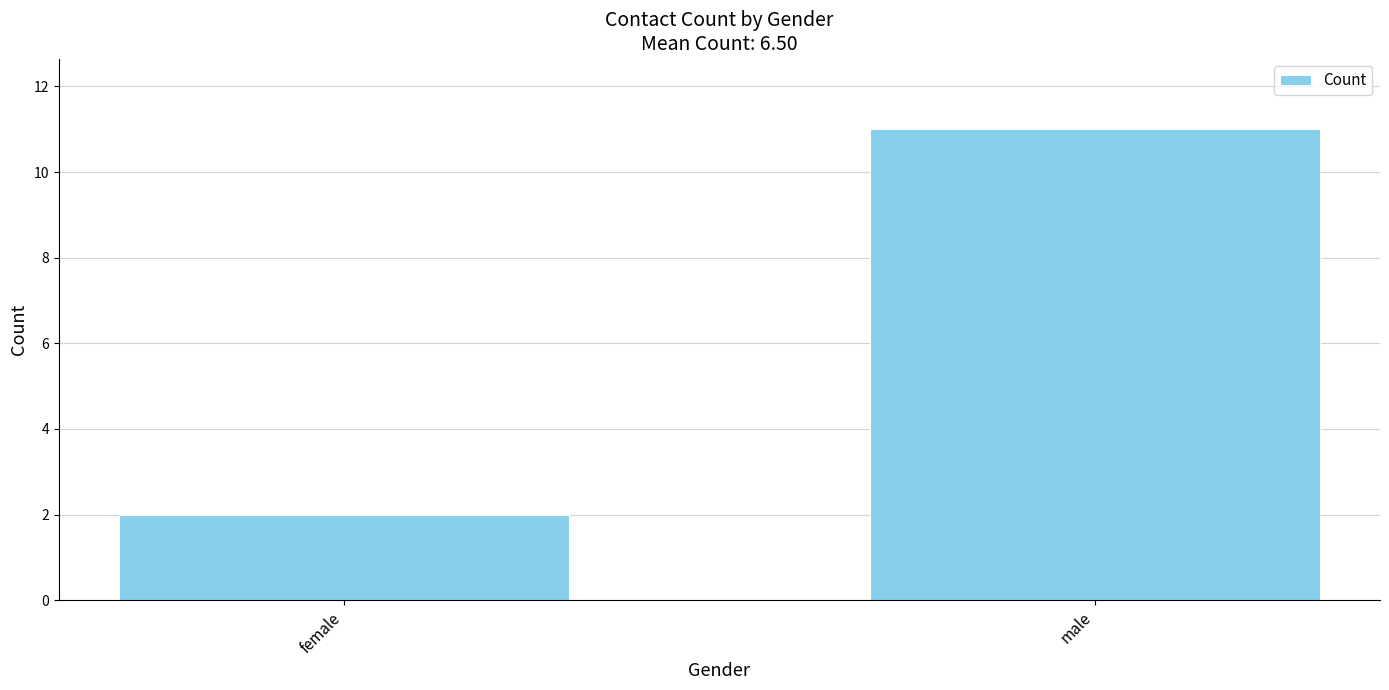

What position from the right is female?

2